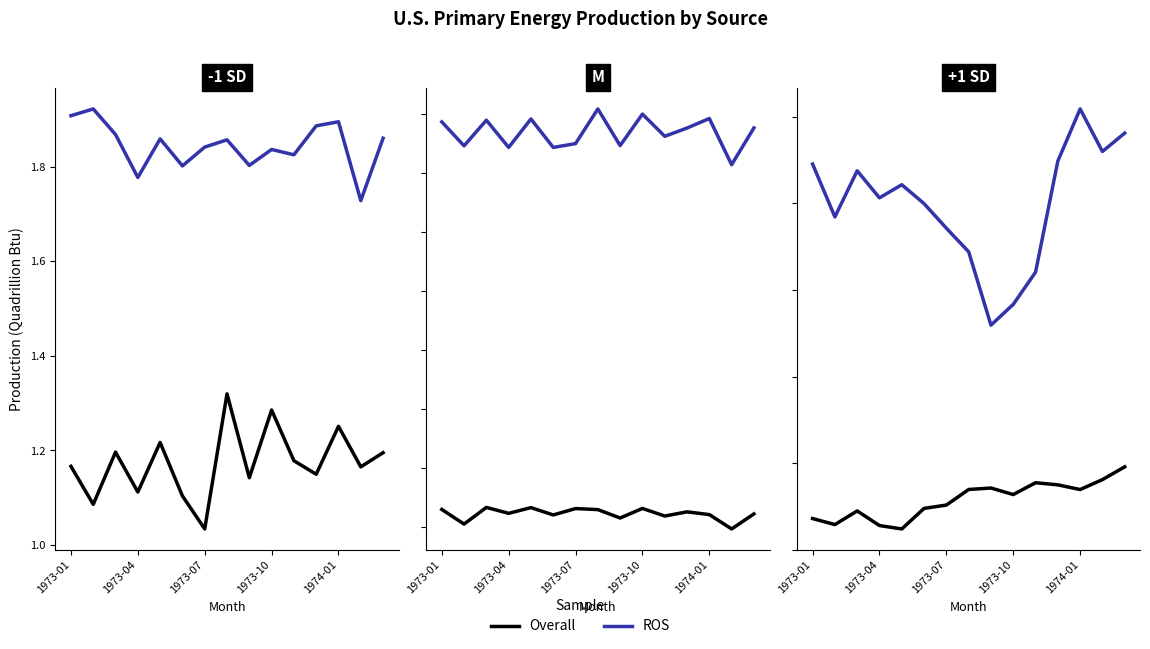

Is this an area chart (filled region under the line)?

No